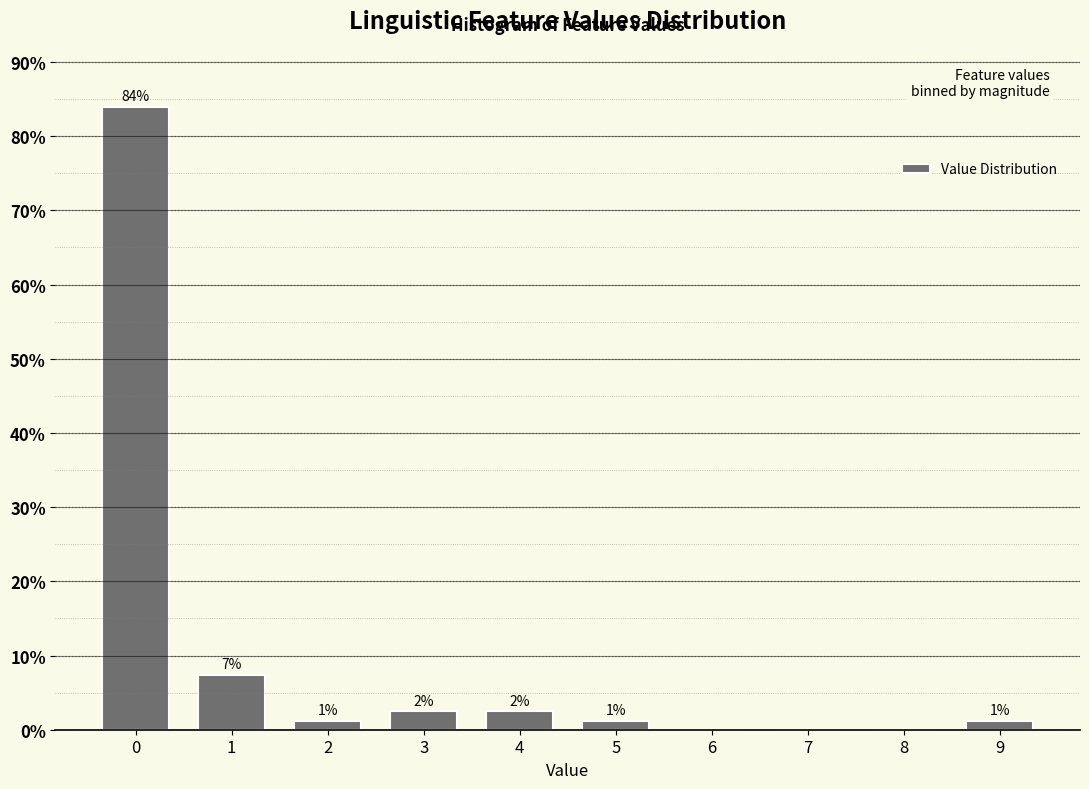

Are the bars horizontal?

No